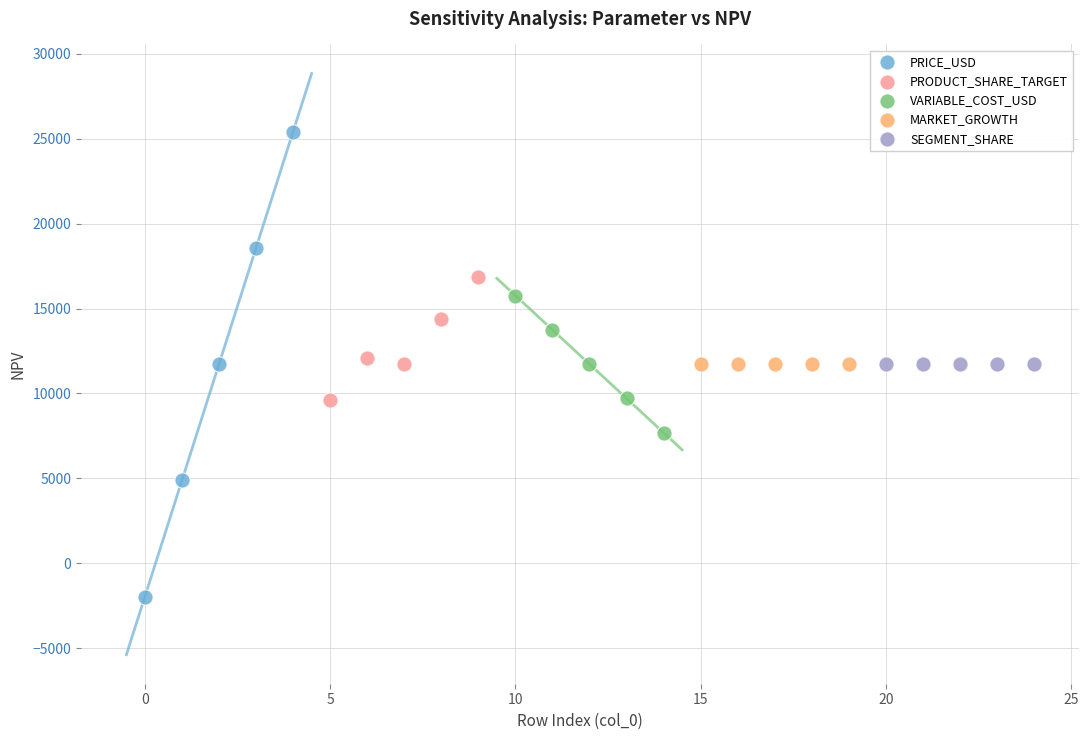

What are all the series names shown in the legend?

PRICE_USD, PRODUCT_SHARE_TARGET, VARIABLE_COST_USD, MARKET_GROWTH, SEGMENT_SHARE